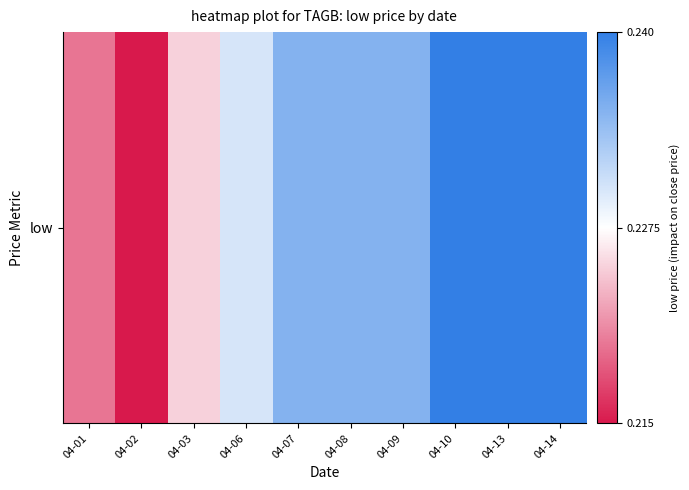

What is the average value?

0.2